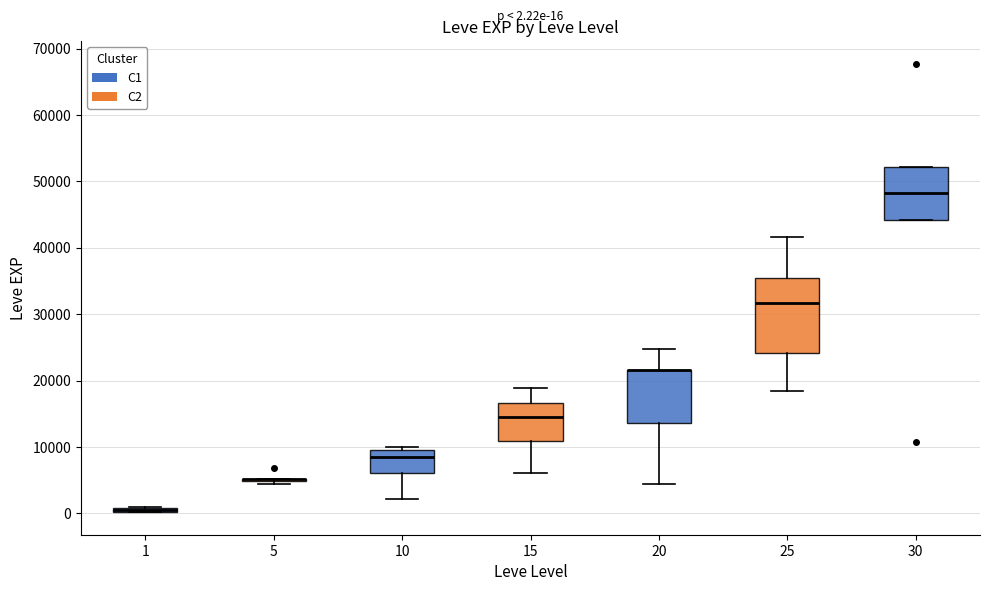

Which box is the tallest, from its lower edge to its upper edge?

25